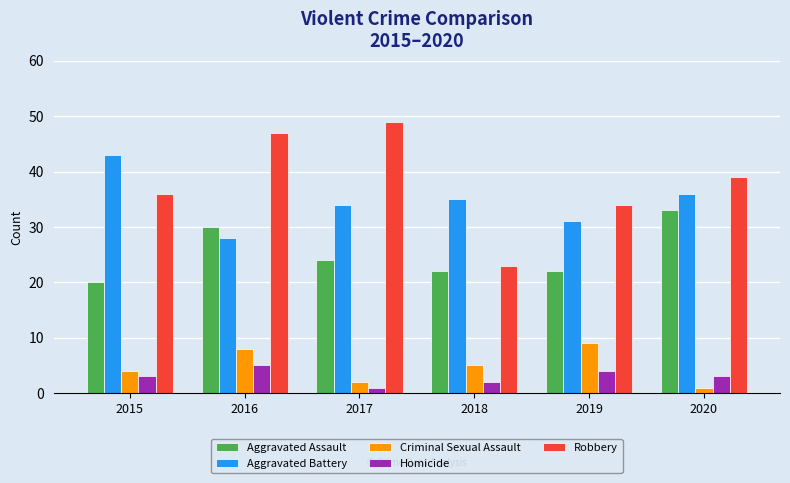

How many bars are there in total?

30